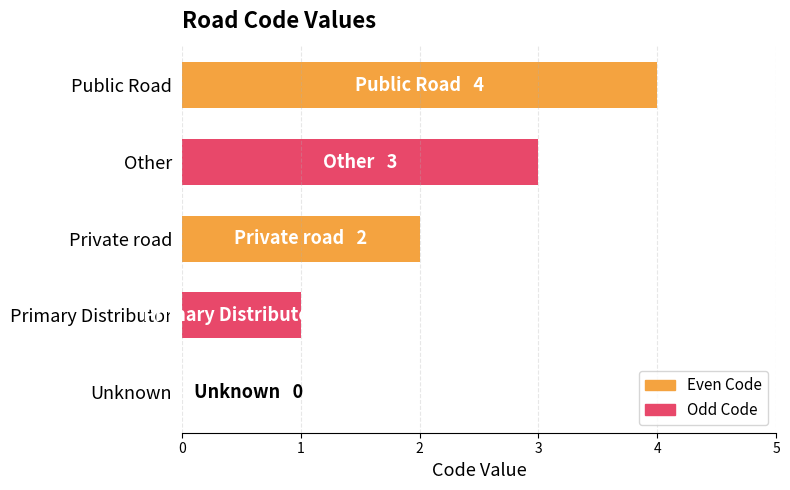

Is it true that the value at Public Road is 6?

False